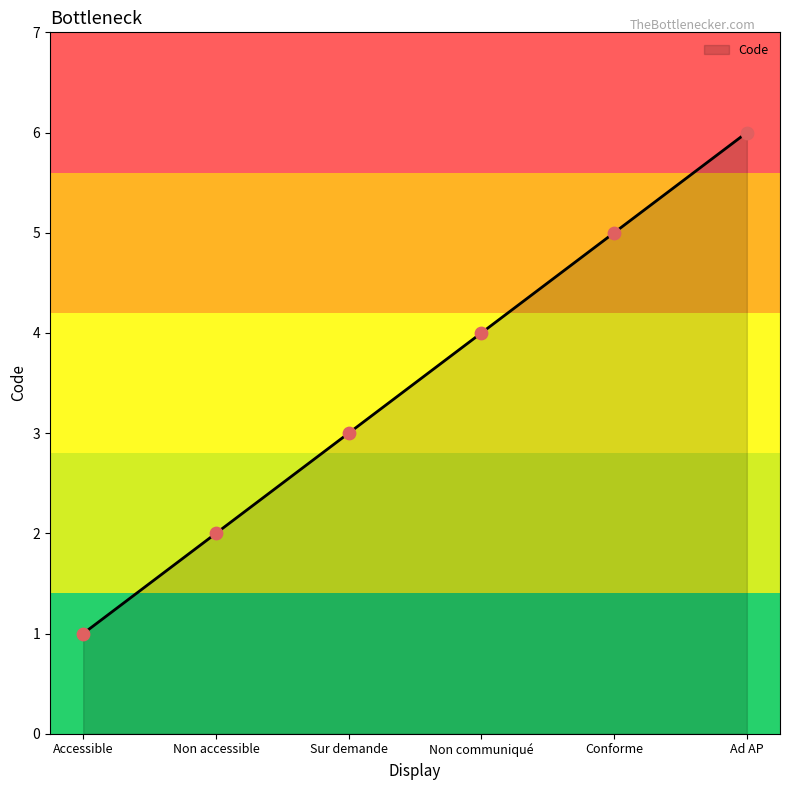

What is the change in value from Non accessible to Conforme?

+3